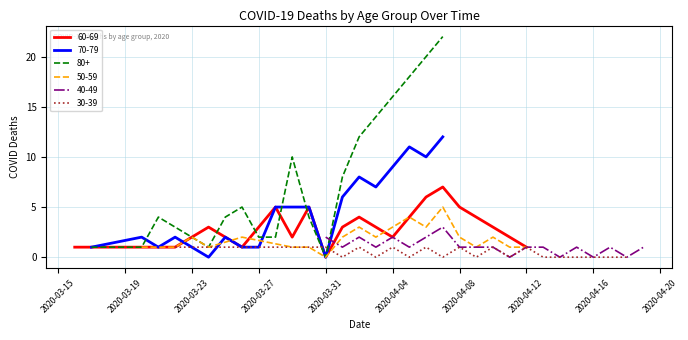

What is the maximum value shown in the chart?

22